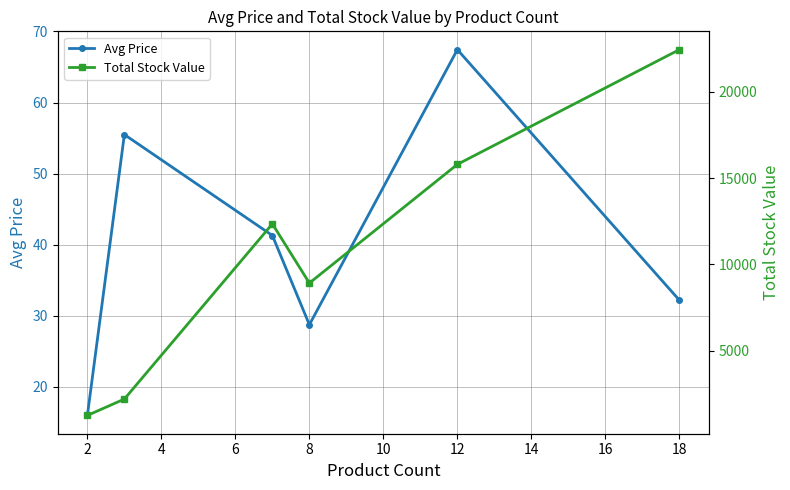

At which category does Avg Price reach its first local valley?

8